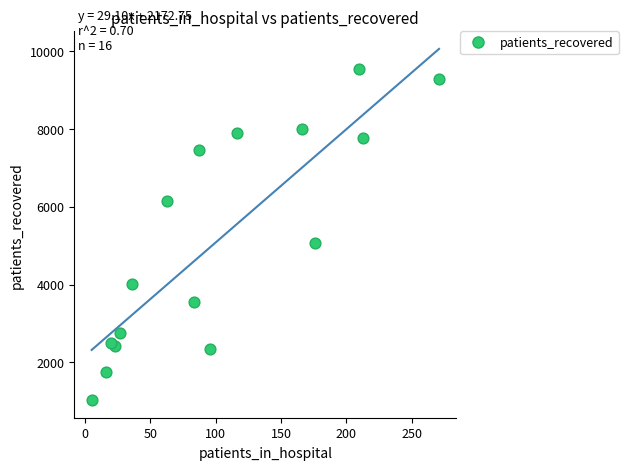

What Y value in the scatter plot is closest to 5285?

5078